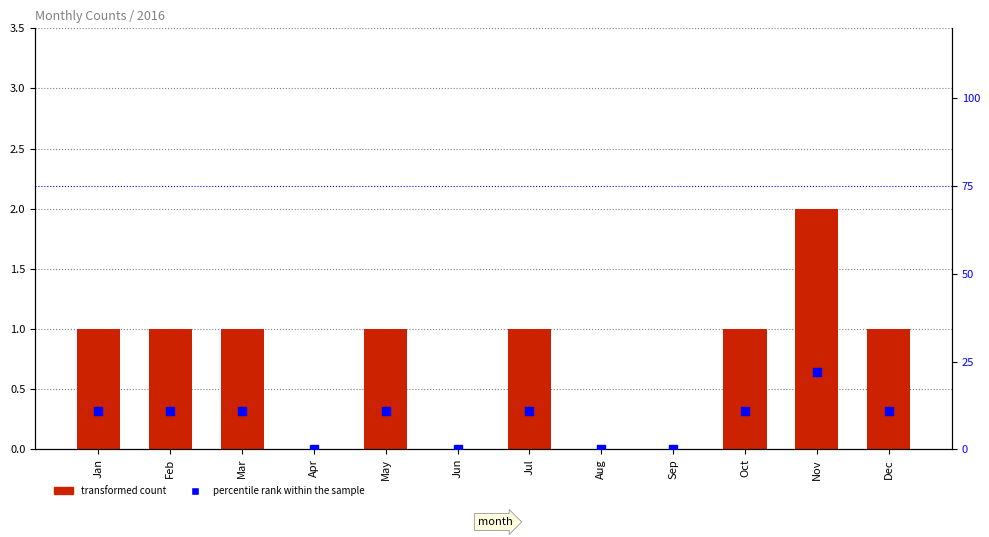

Is the value of transformed count at Mar greater than the value of percentile rank within the sample at Jan?

No